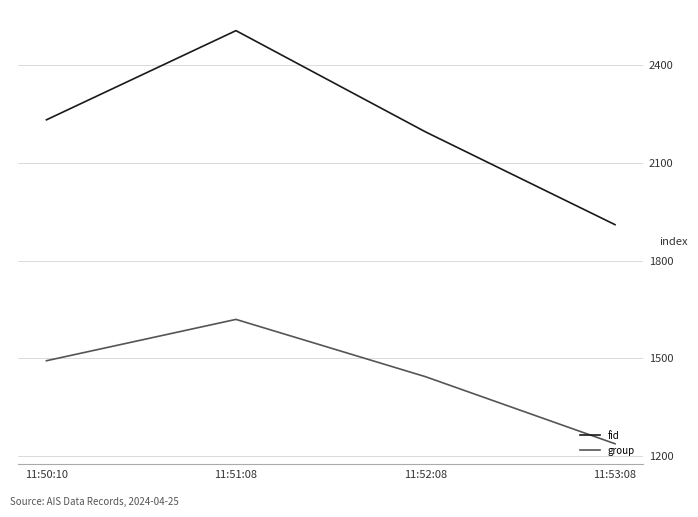

True or false: fid has more than 1 points higher than both neighbors.

False